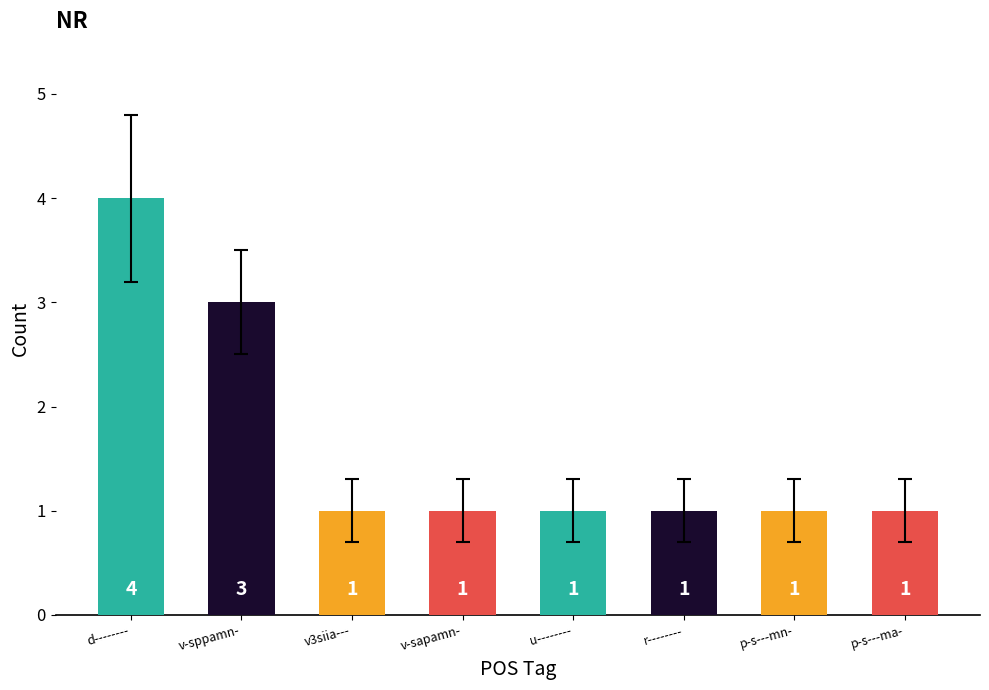

Approximately how many times larger is the value at v-sppamn- compared to p-s---mn-?

3.0